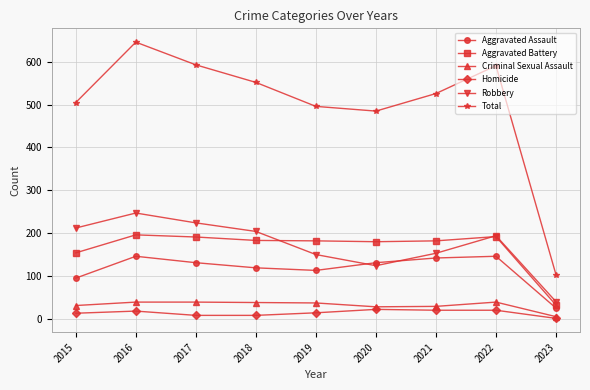

At how many categories does at least one series exceed 384?

8